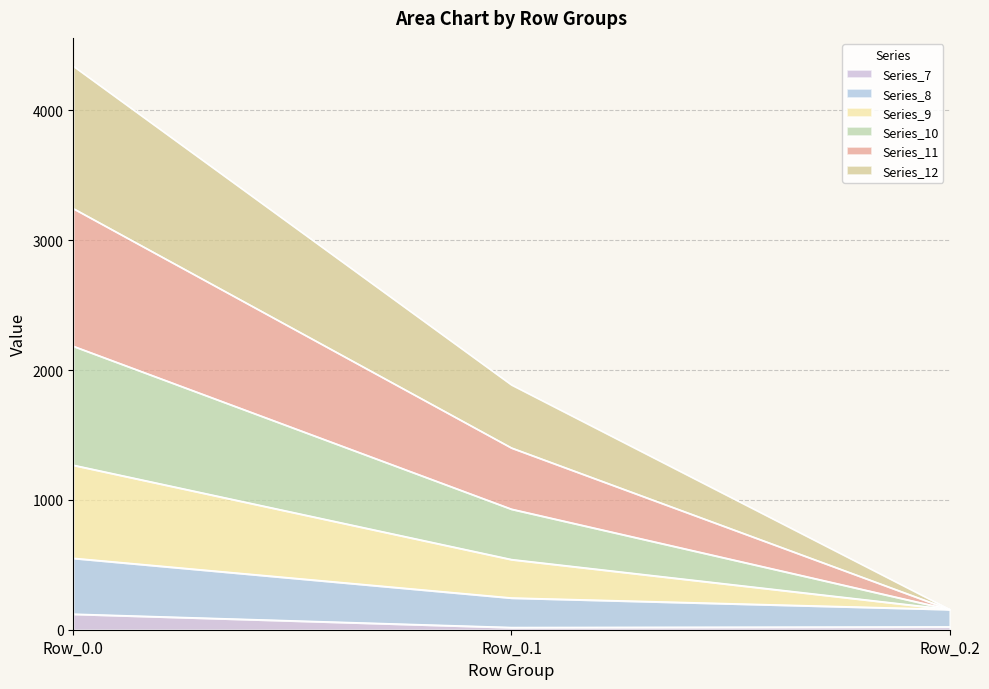

What is the highest value of the Series_7 series?

120.6